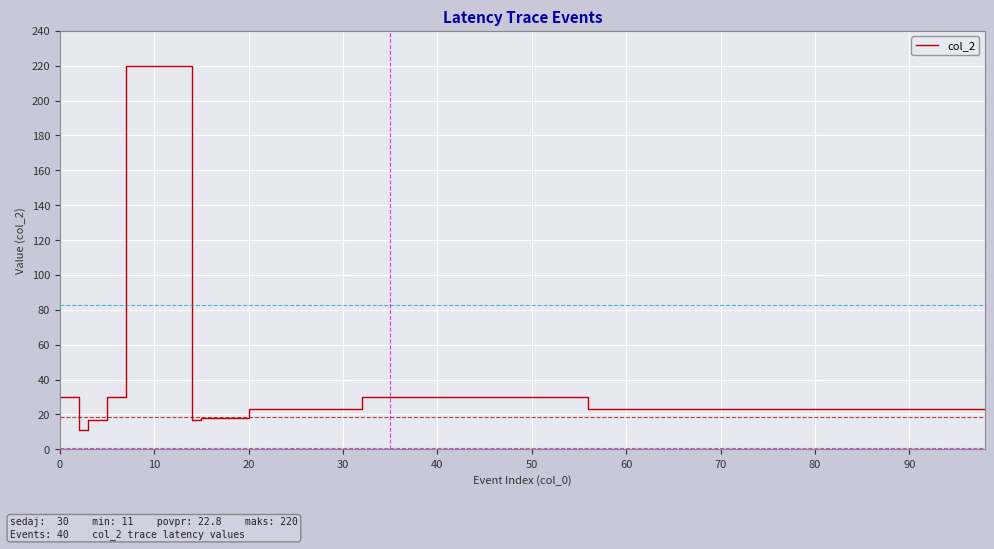

What is the maximum value shown in the chart?

220